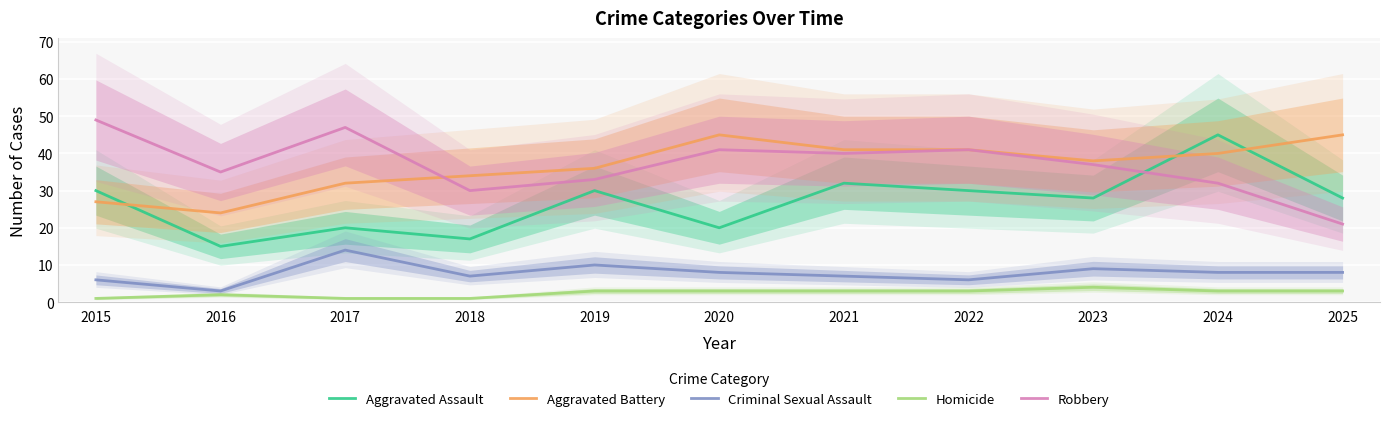

True or false: Homicide and Robbery cross at least once.

False